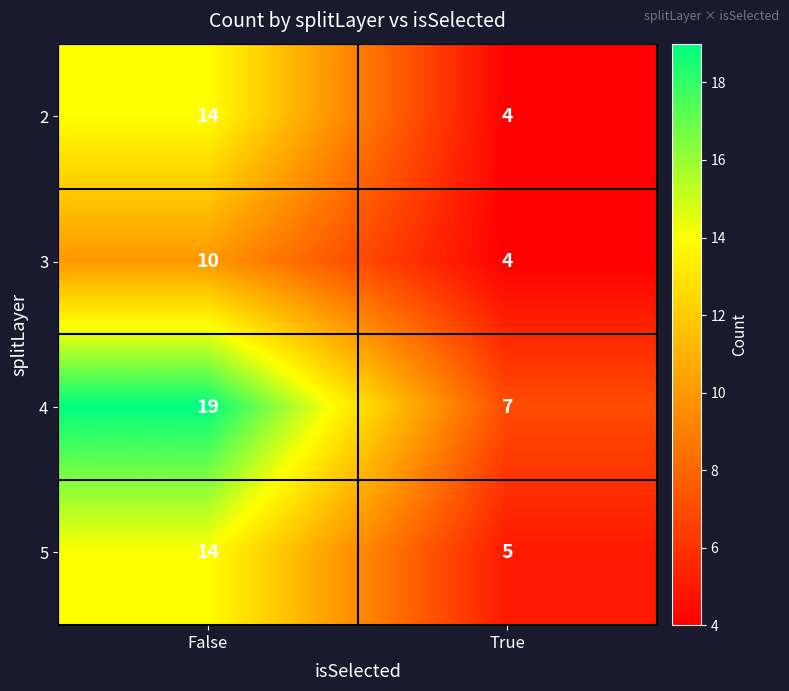

What value does the 4 series have at False, to the nearest 10?

20